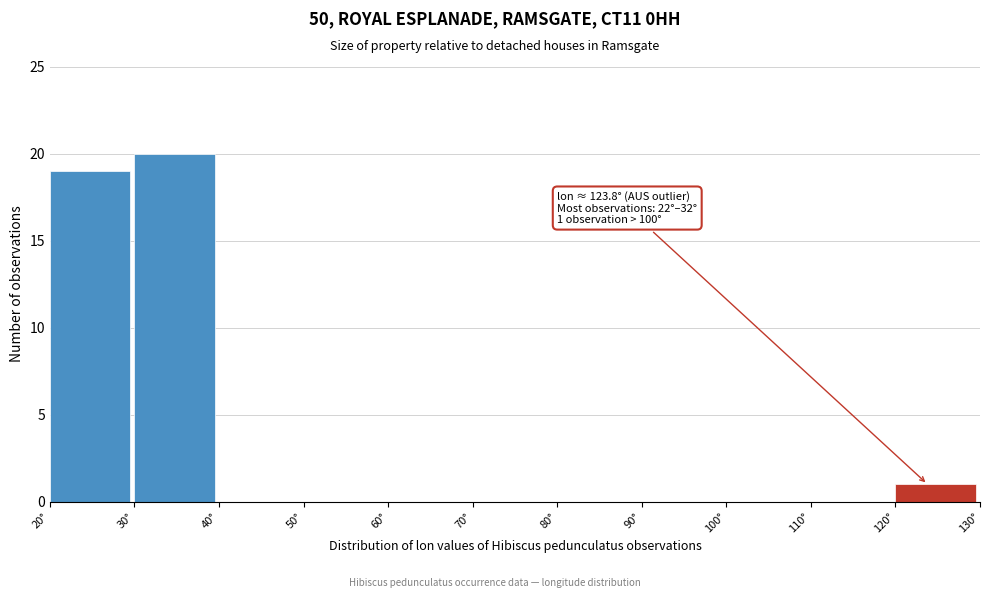

Which range on the x-axis has the tallest bar?

30 to 40